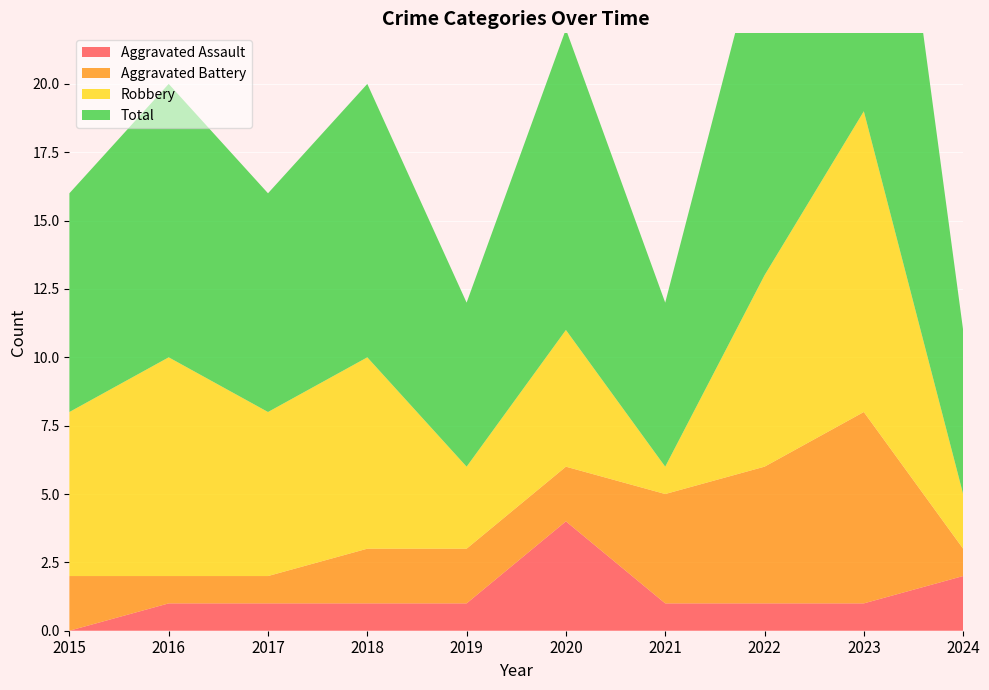

Reading left to right, transcribe all the data shown in this chart.

Aggravated Assault: 0	1	1	1	1	4	1	1	1	2
Aggravated Battery: 2	1	1	2	2	2	4	5	7	1
Robbery: 6	8	6	7	3	5	1	7	11	2
Total: 8	10	8	10	6	11	6	13	19	6